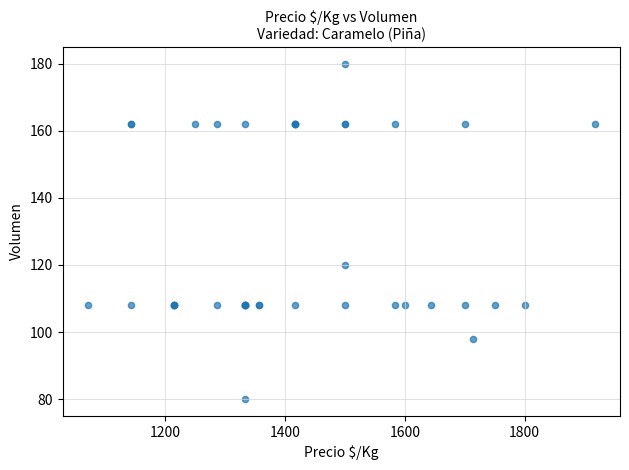

What Y value in the scatter plot is closest to 130?

120